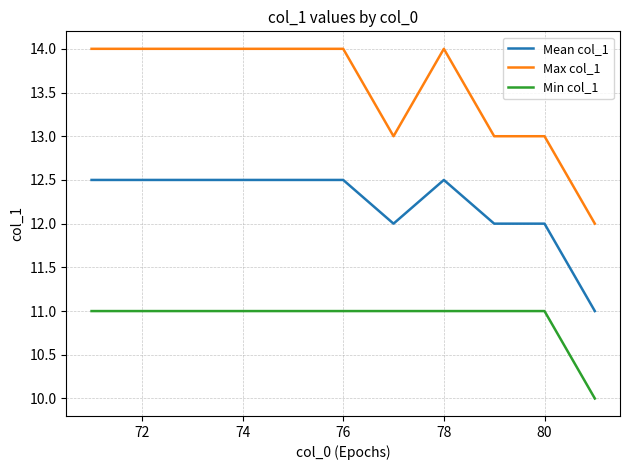

What is the difference between the maximum and minimum values in the Max col_1 series?

2.0